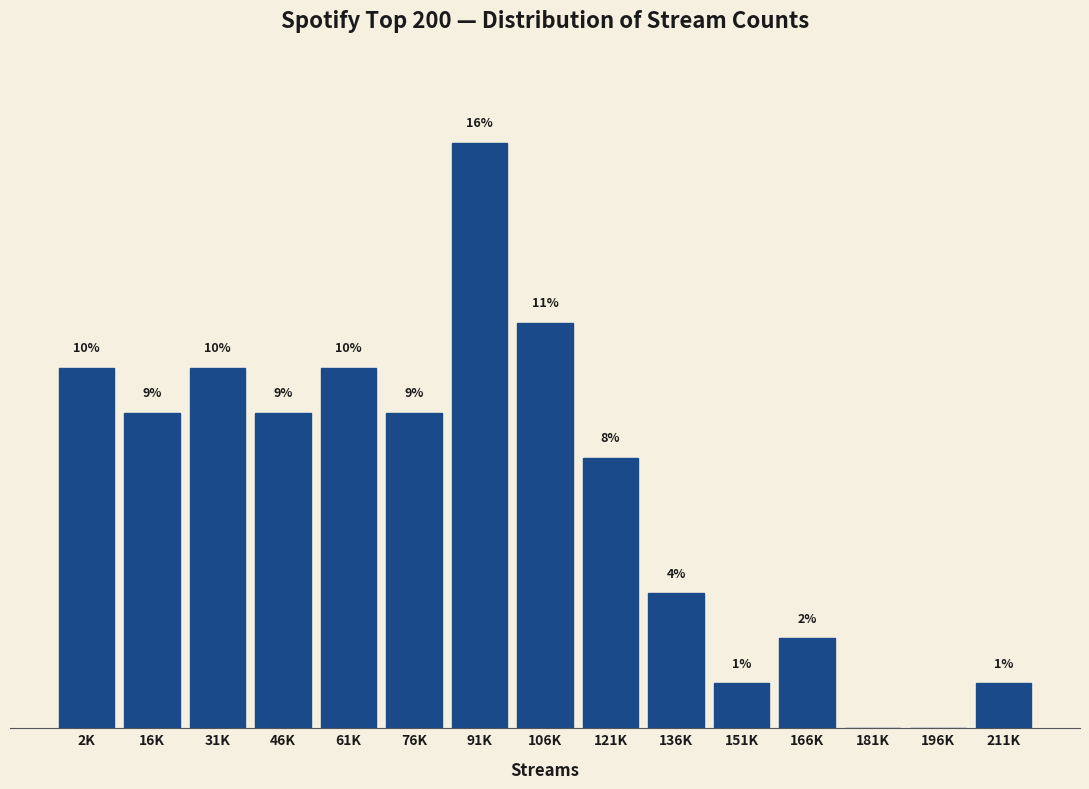

At which label does the data first exceed 7?

2K